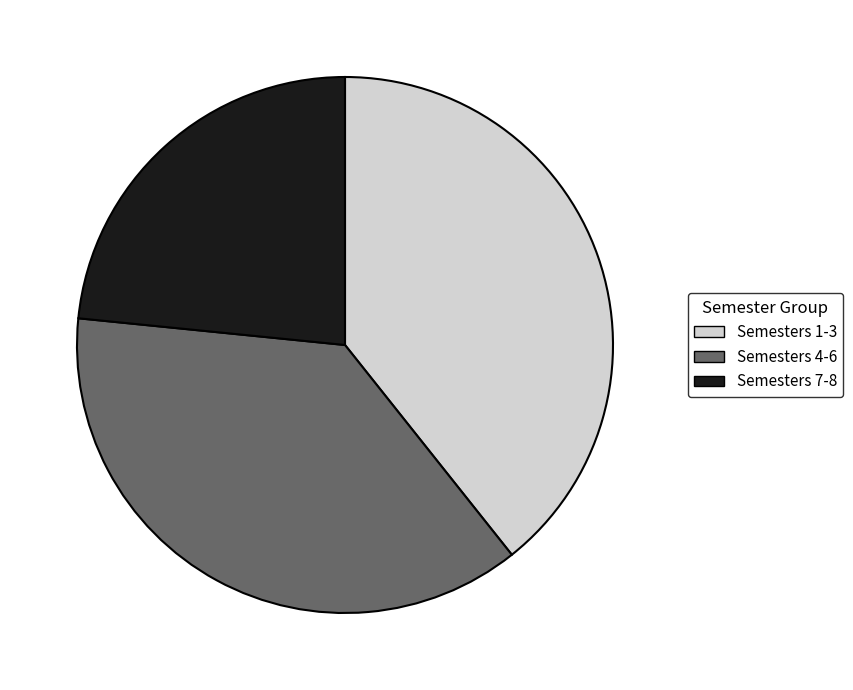

Is there a majority slice in this chart?

No